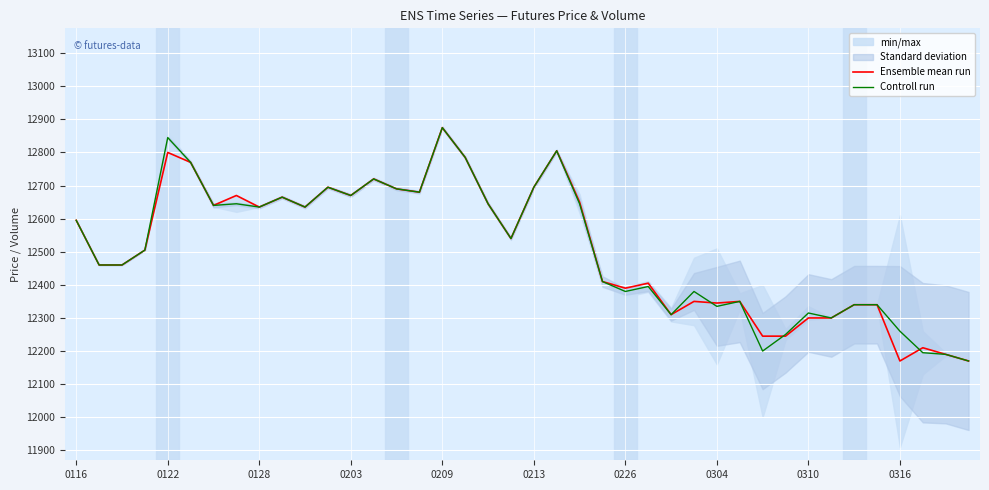

What is the value of the Controll run point at the 9th from the left?

12635